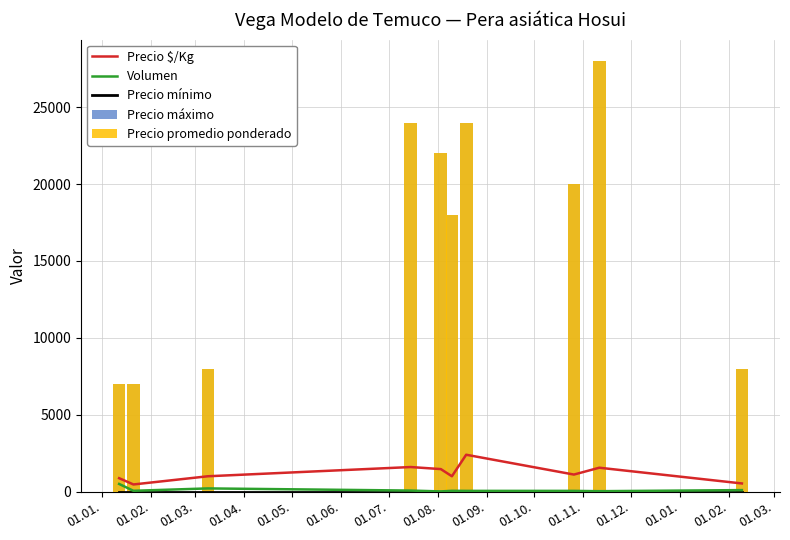

Which series has the largest range (max minus min)?

Precio máximo